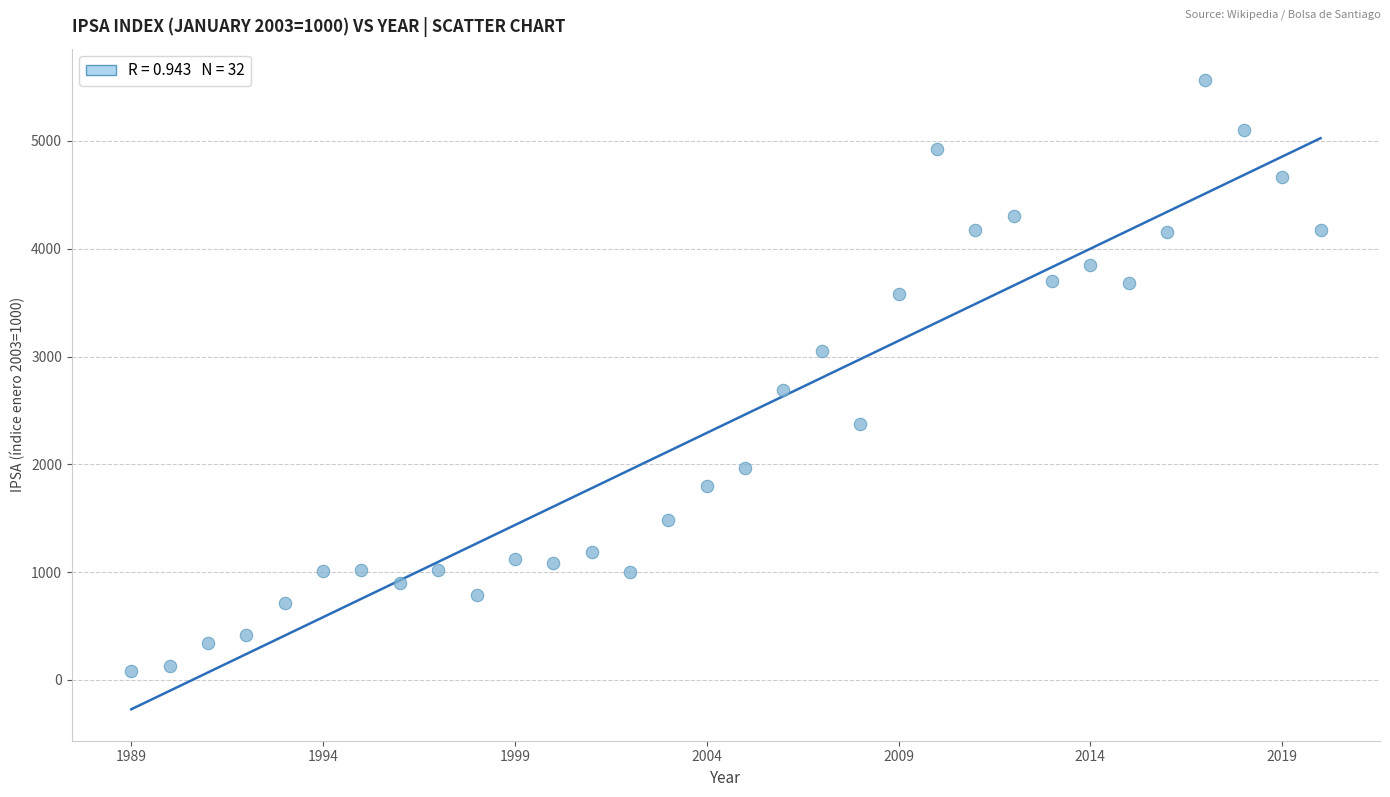

What is the range of X values (max minus min)?

31.0